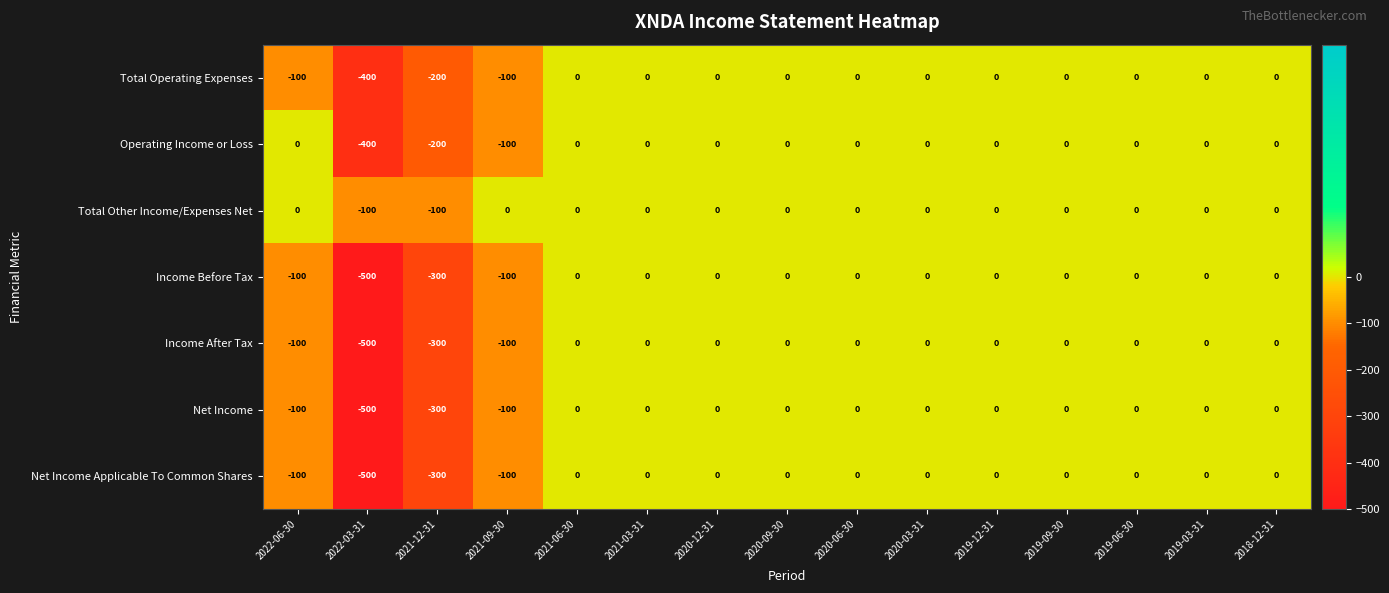

Which series has the largest total across all categories?

Total Other Income/Expenses Net